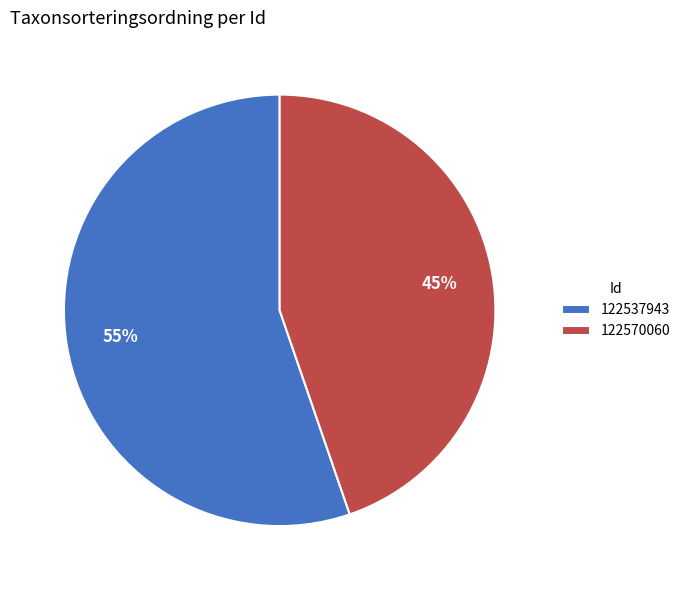

What is the largest slice in the pie chart?

122537943